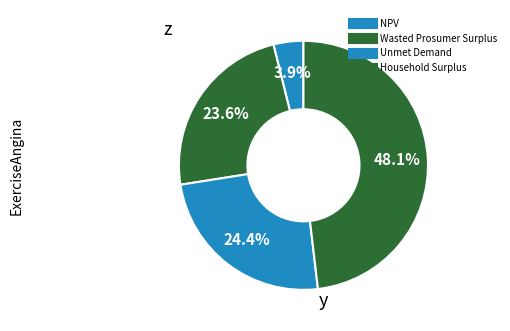

Is the sum of Wasted Prosumer Surplus and Unmet Demand greater than half?

No